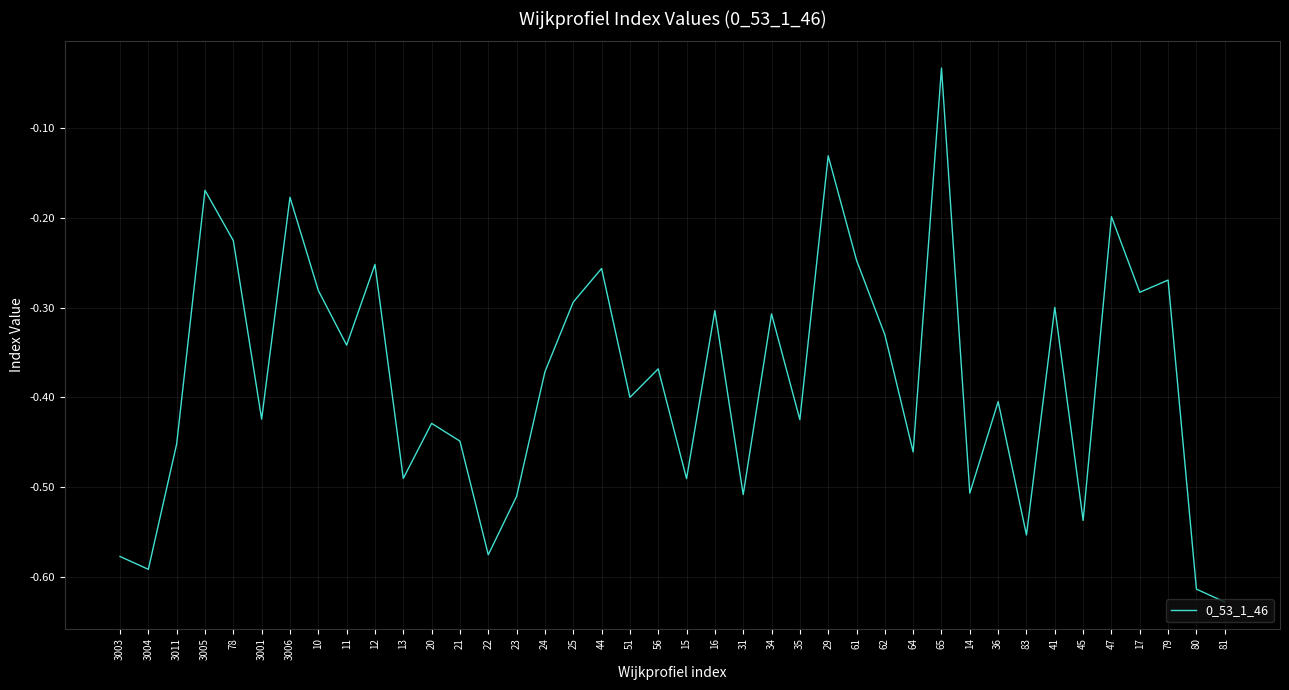

How many lines are shown in the chart?

1